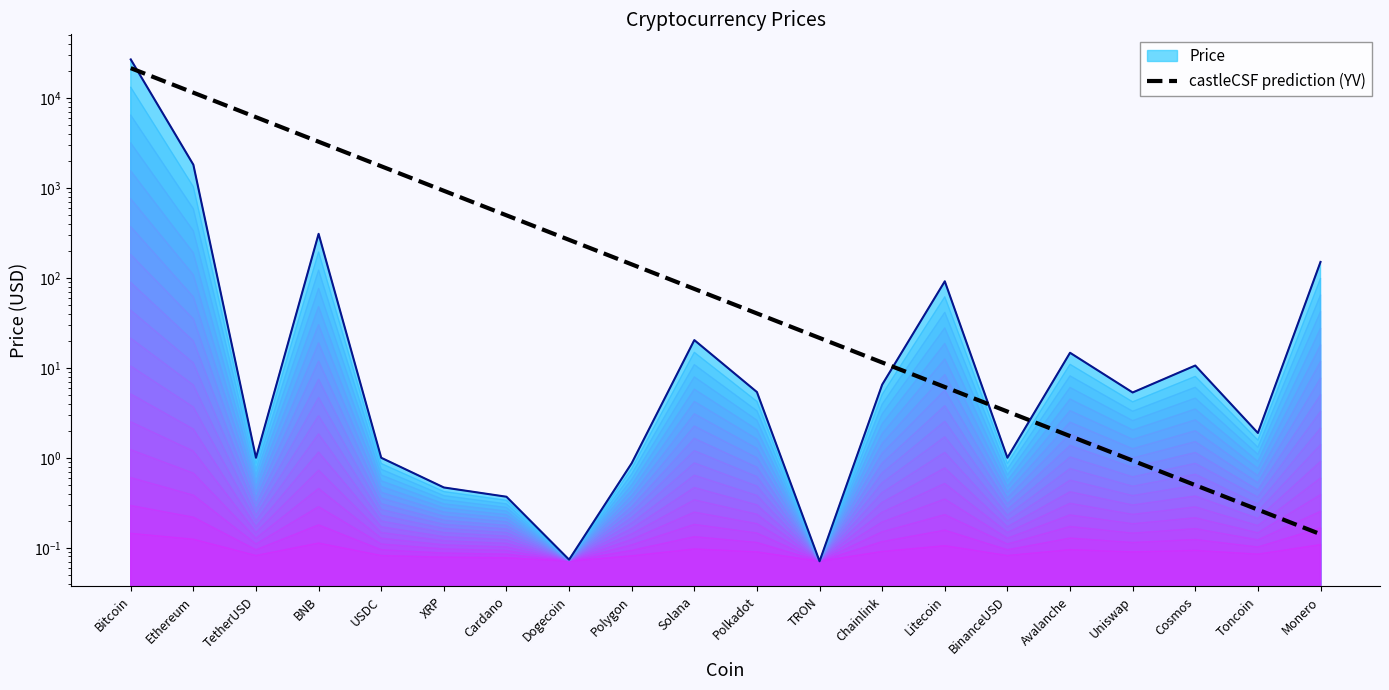

What is the difference between the second highest and minimum values?

11496.7